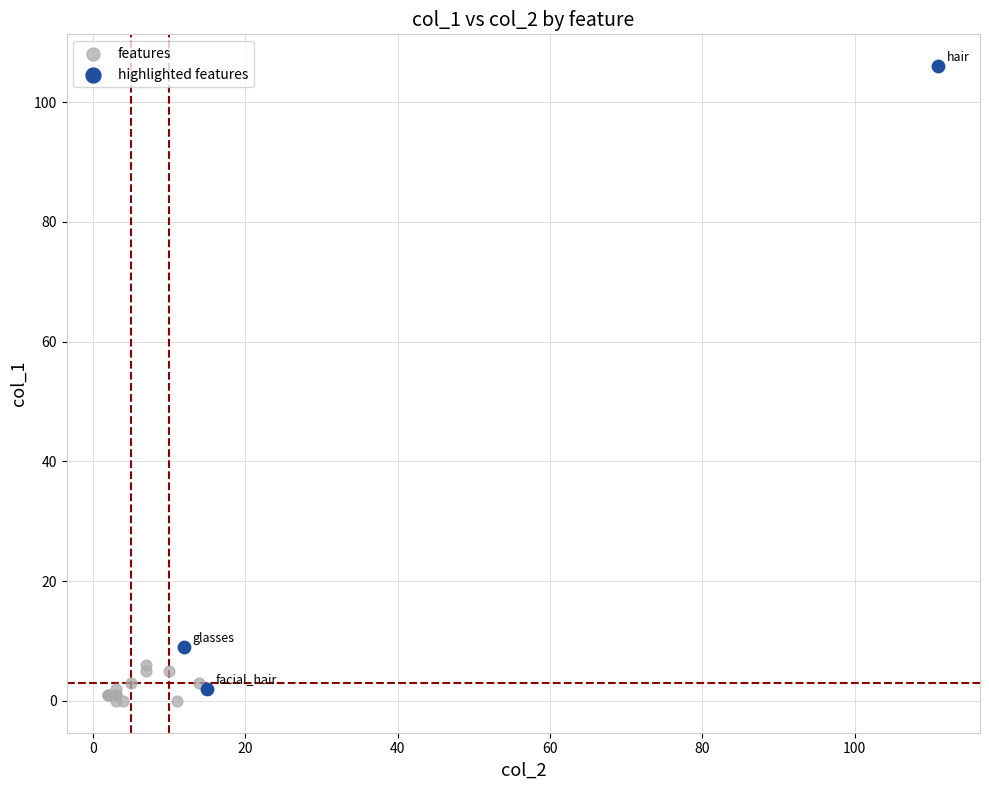

Which series has the widest spread of Y values?

highlighted features